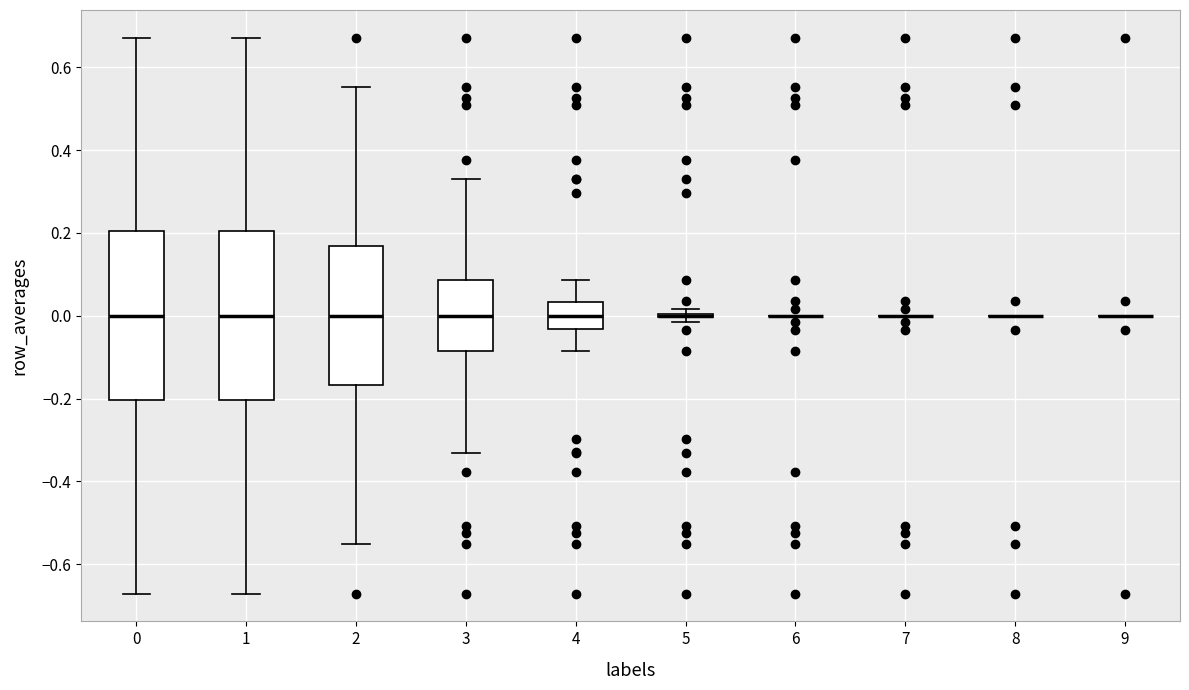

Reading left to right, read every box against the y-axis: the position of its median line, the range the box covers, and the ends of its whiskers. The values are not printed on the chart, so give them approximately, as read against the axis.

0: median 0.00, box -0.20 to 0.20, whiskers -0.68 to 0.68
1: median 0.00, box -0.20 to 0.20, whiskers -0.68 to 0.68
2: median 0.00, box -0.16 to 0.16, whiskers -0.56 to 0.56
3: median 0.00, box -0.08 to 0.08, whiskers -0.34 to 0.34
4: median 0.00, box -0.04 to 0.04, whiskers -0.08 to 0.08
5: box collapsed to a line at 0.00, whiskers -0.02 to 0.02
6: box collapsed to a line at 0.00, whiskers 0.00 to 0.00
7: box collapsed to a line at 0.00, whiskers 0.00 to 0.00
8: box collapsed to a line at 0.00, whiskers 0.00 to 0.00
9: box collapsed to a line at 0.00, whiskers 0.00 to 0.00